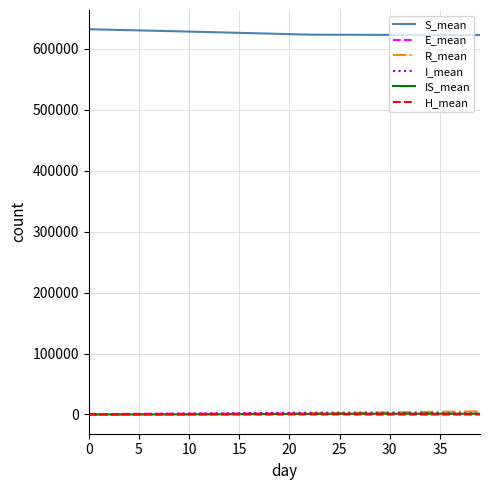

Which series has the largest total across all categories?

S_mean